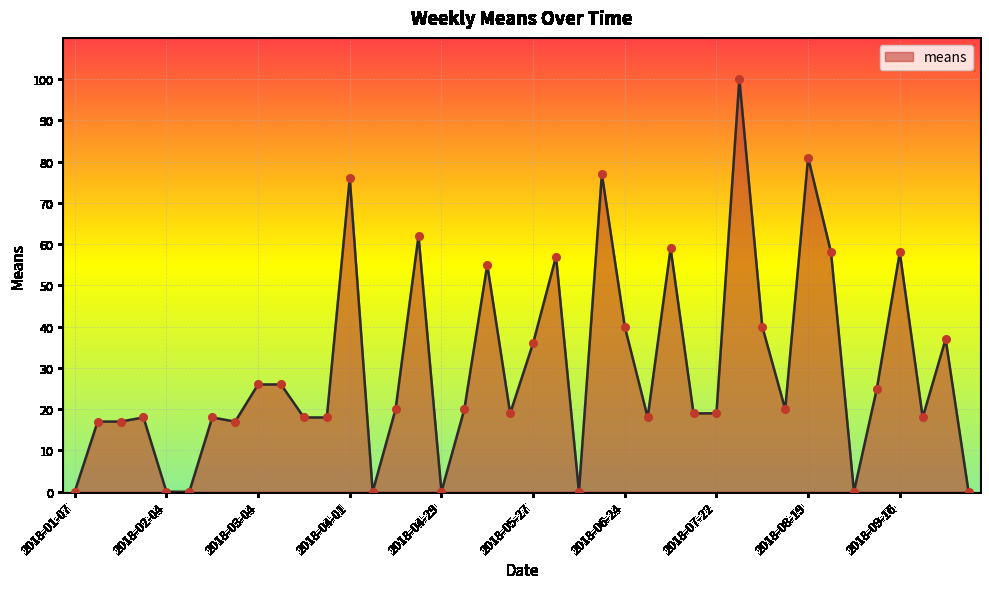

What is the difference between the maximum and minimum values?

100